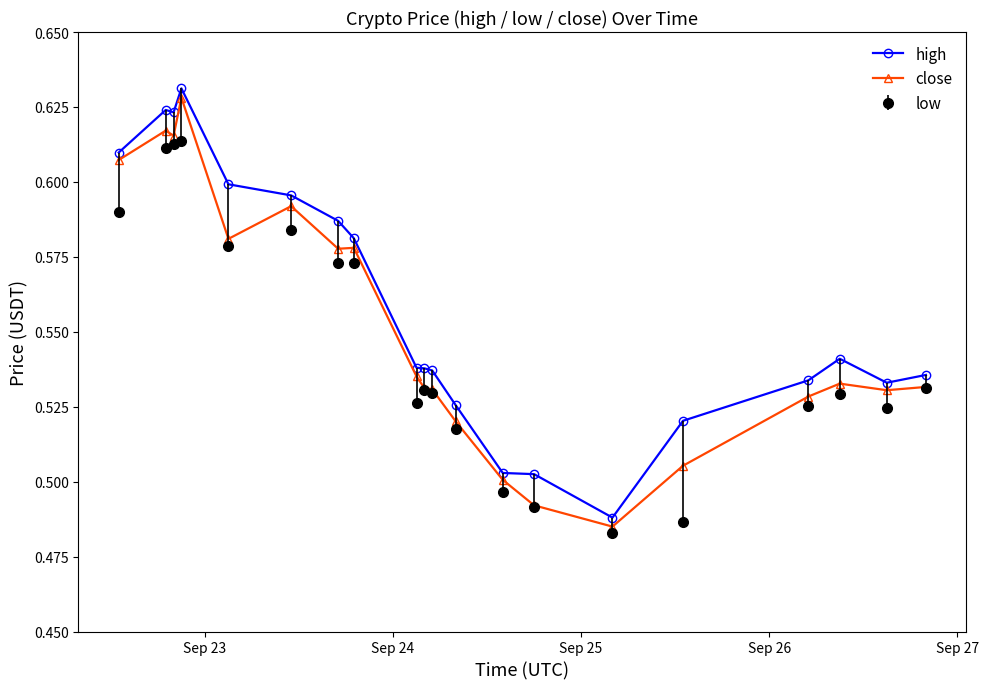

True or false: low and high intersect in this chart.

False